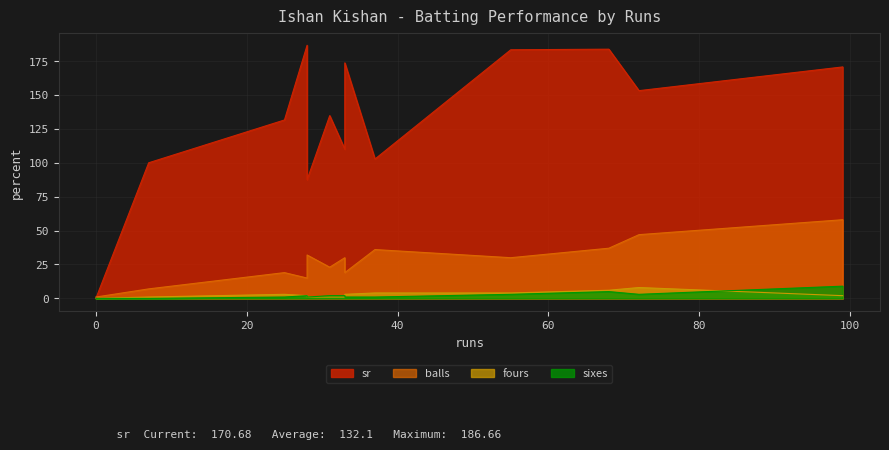

Where is sr nearest to the value 93?

28